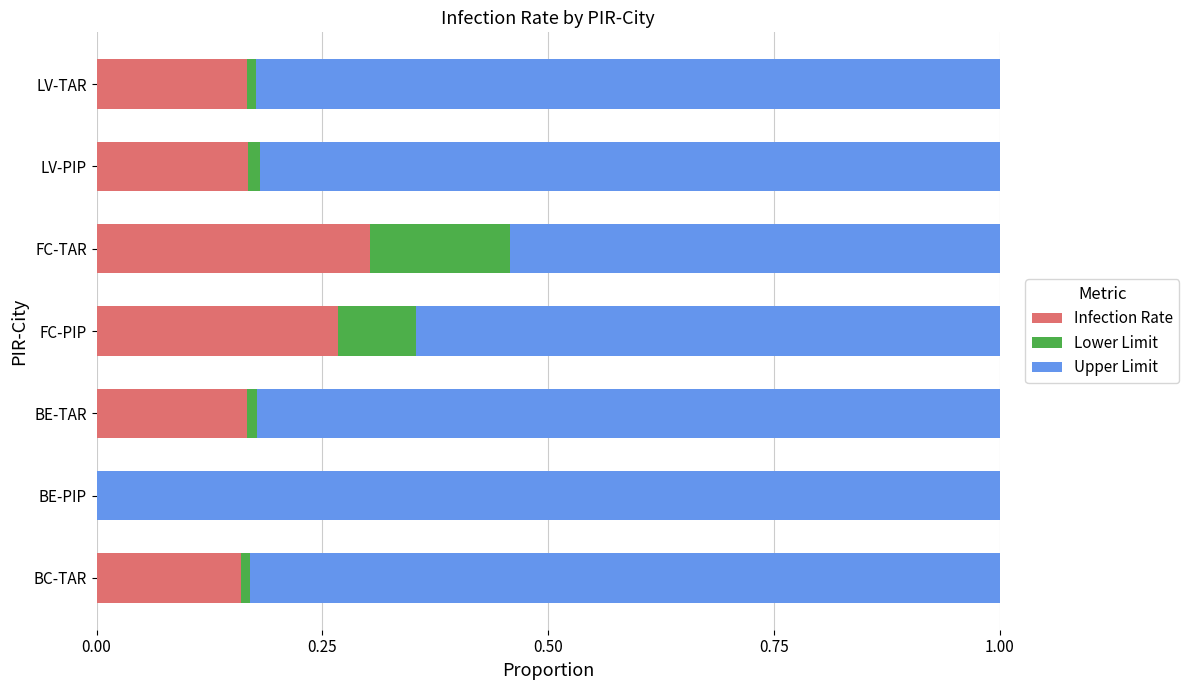

Is it true that Infection Rate equals 0.1 at LV-PIP?

False